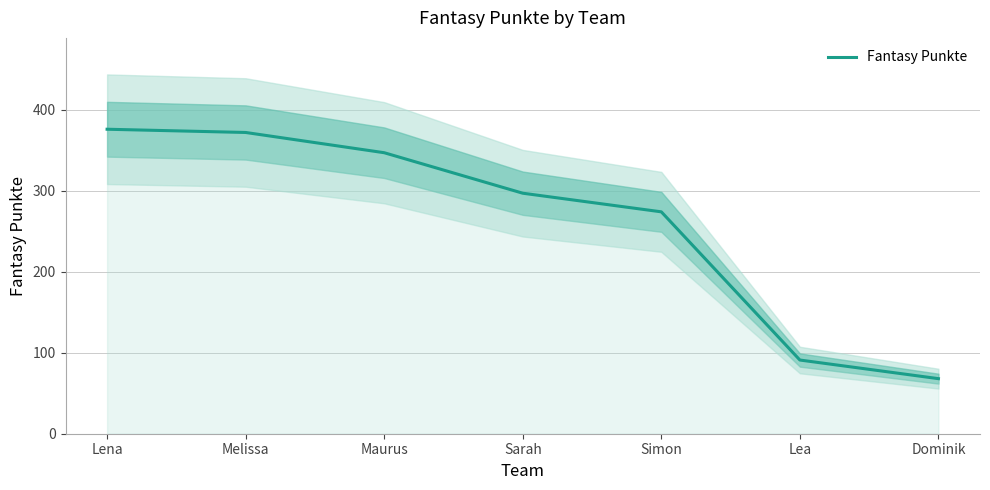

Between Sarah and Lena, which is larger?

Lena